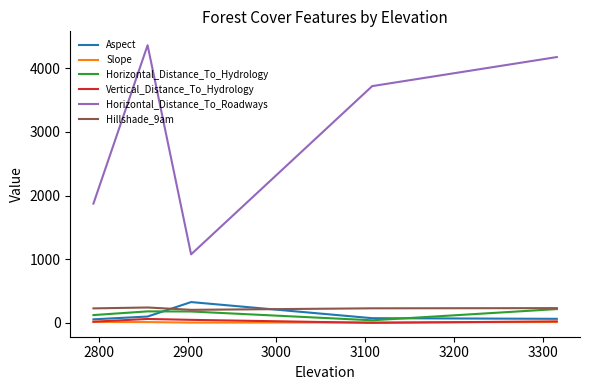

What is the maximum value for Horizontal_Distance_To_Roadways?

4360